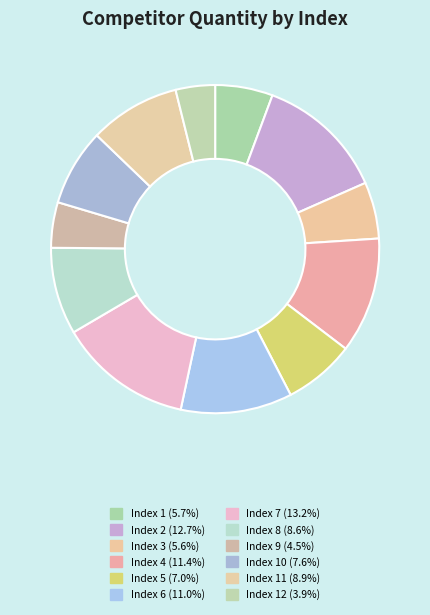

Count the number of slices in the pie.

12